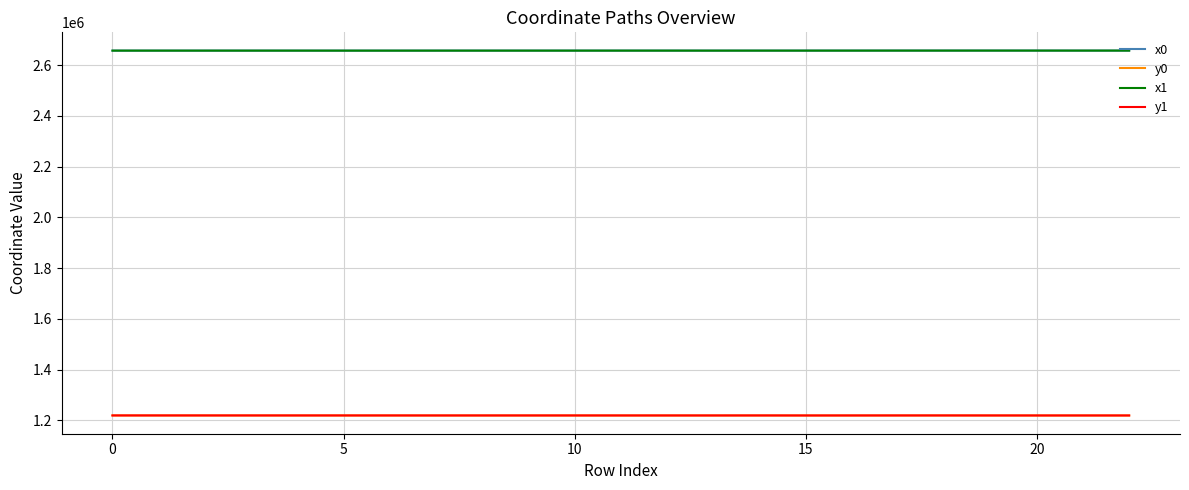

What is the average value of the x0 series?

2657324.0